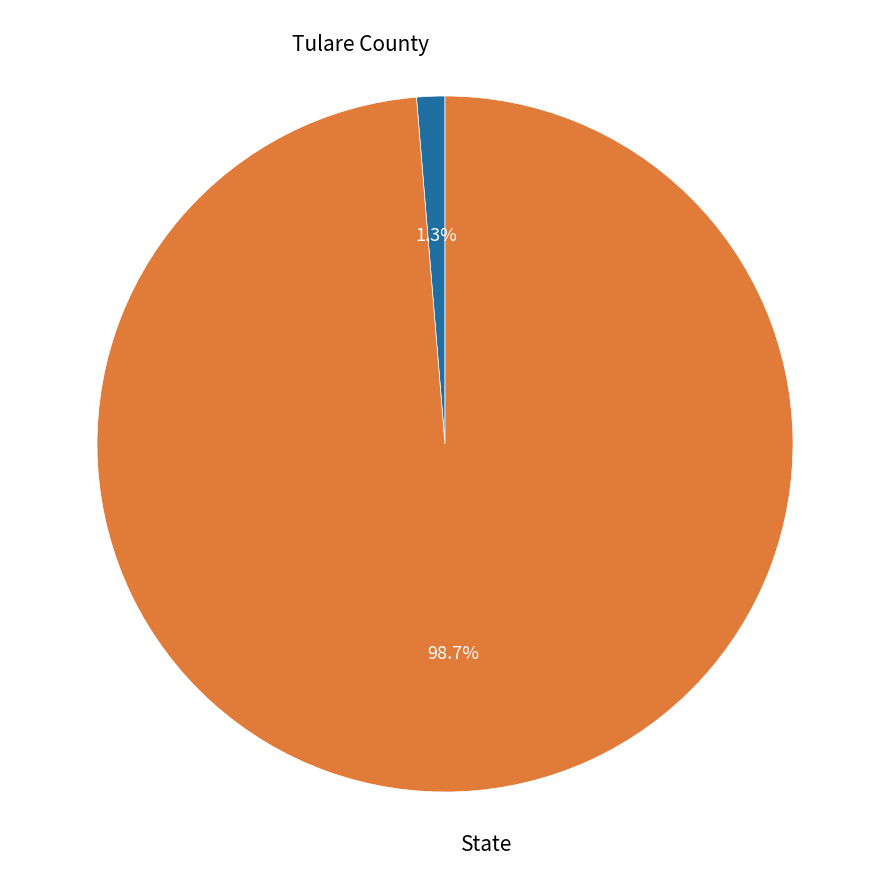

What percentage is NOT represented by Tulare County?

98.7%